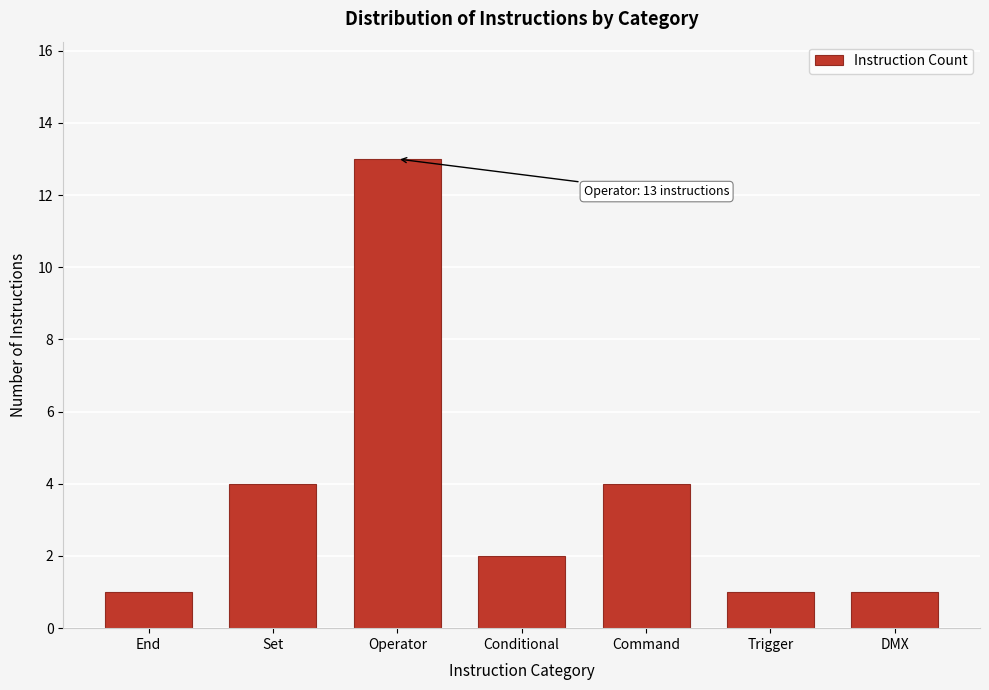

Reading left to right, extract all data points from this chart.

1	4	13	2	4	1	1